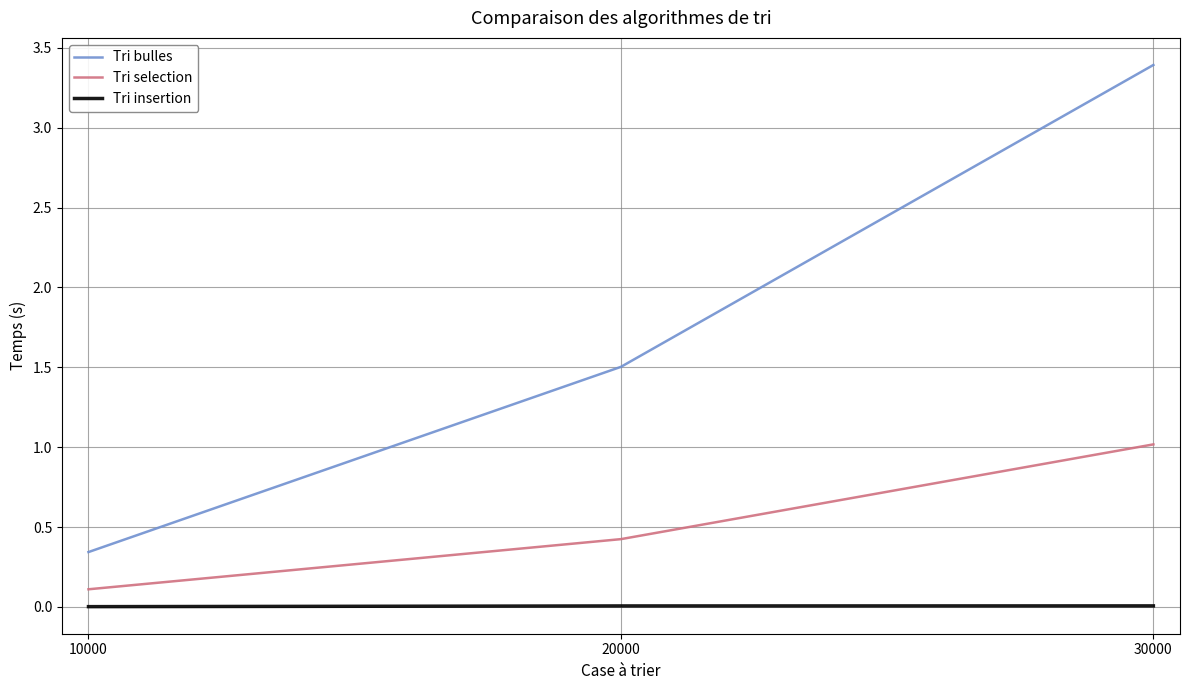

List the series in order of their overall mean, lowest first.

Tri insertion, Tri selection, Tri bulles